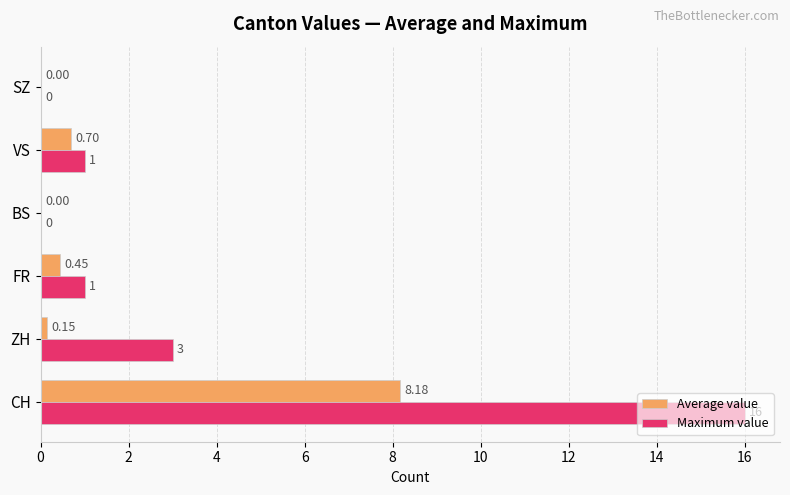

Which series changed the most between CH and BS?

Maximum value